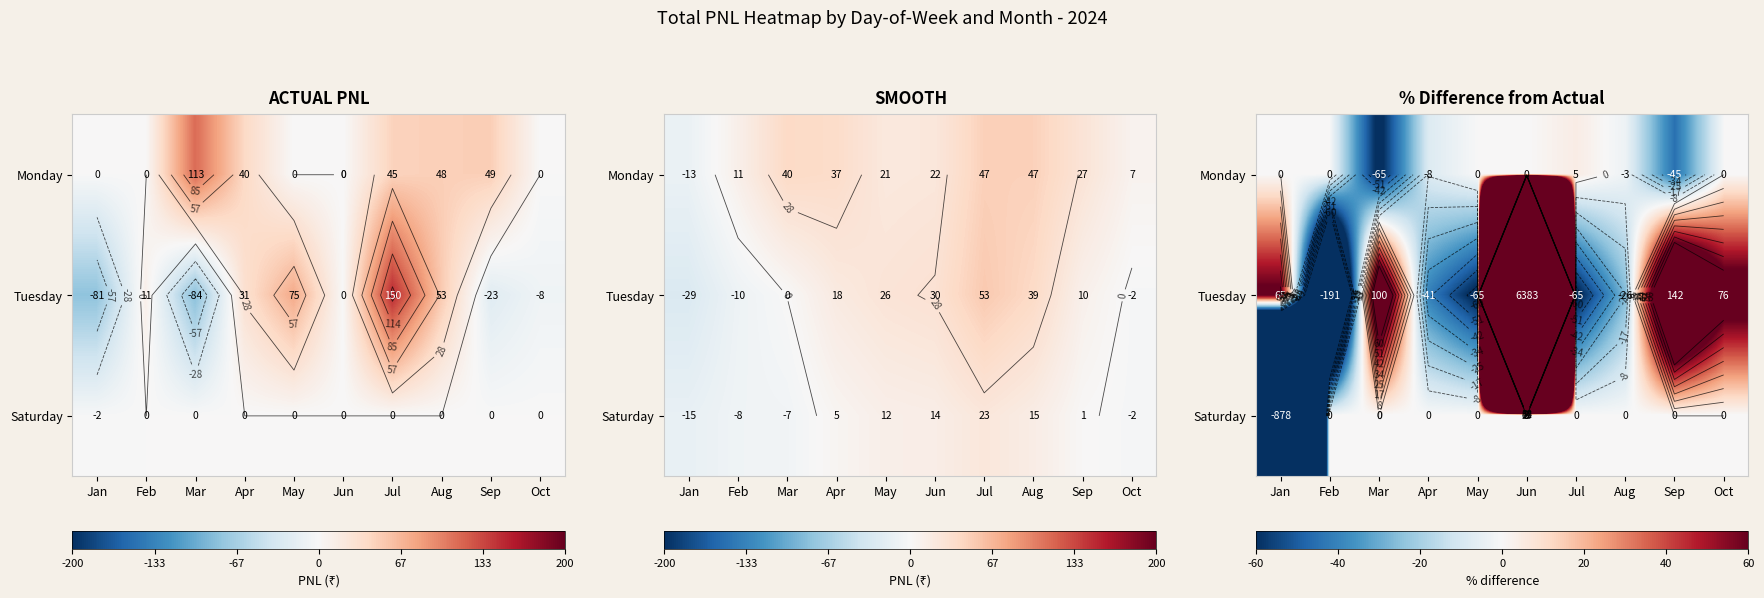

What is the minimum value shown in the chart?

-877.8